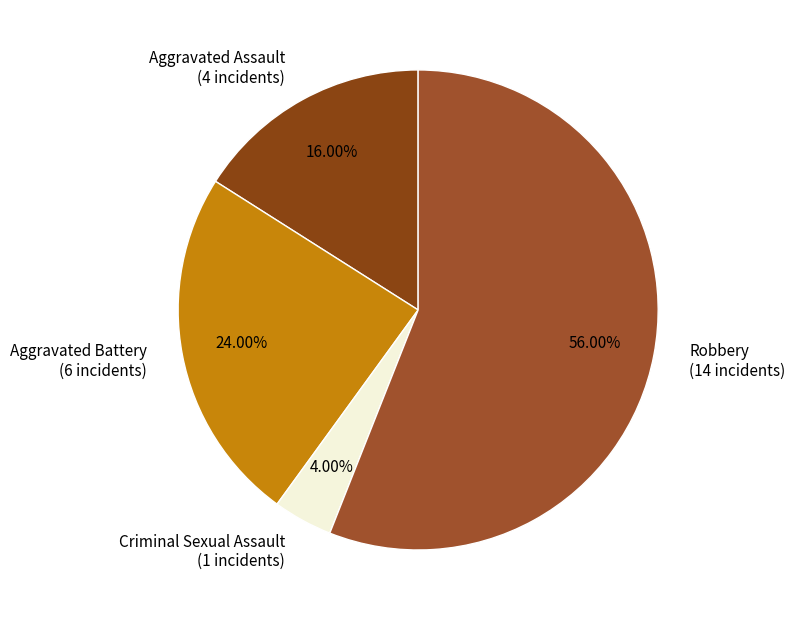

Between Aggravated Battery and Criminal Sexual Assault, which is larger?

Aggravated Battery